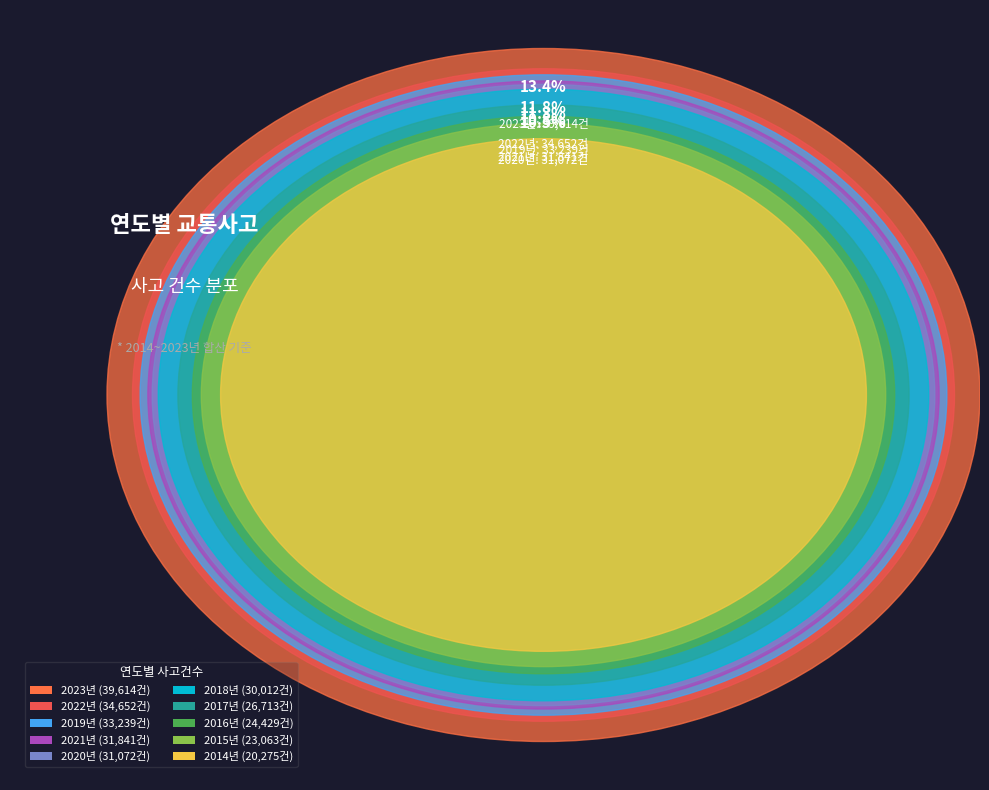

What is the ratio of the value at 2017 to the value at 2023?

0.7